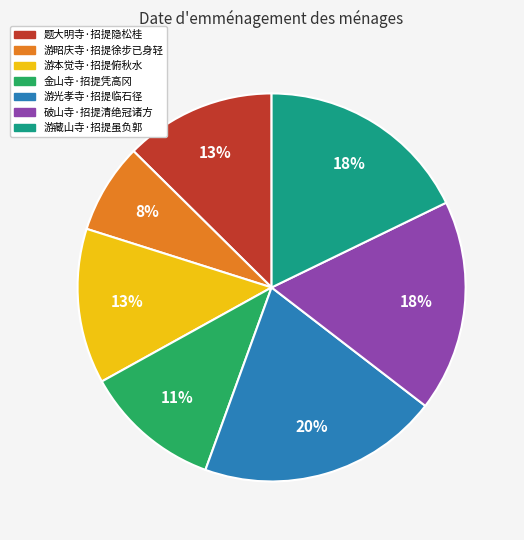

Between 游光孝寺·招提临石径 and 破山寺·招提清绝冠诸方, which is larger?

游光孝寺·招提临石径